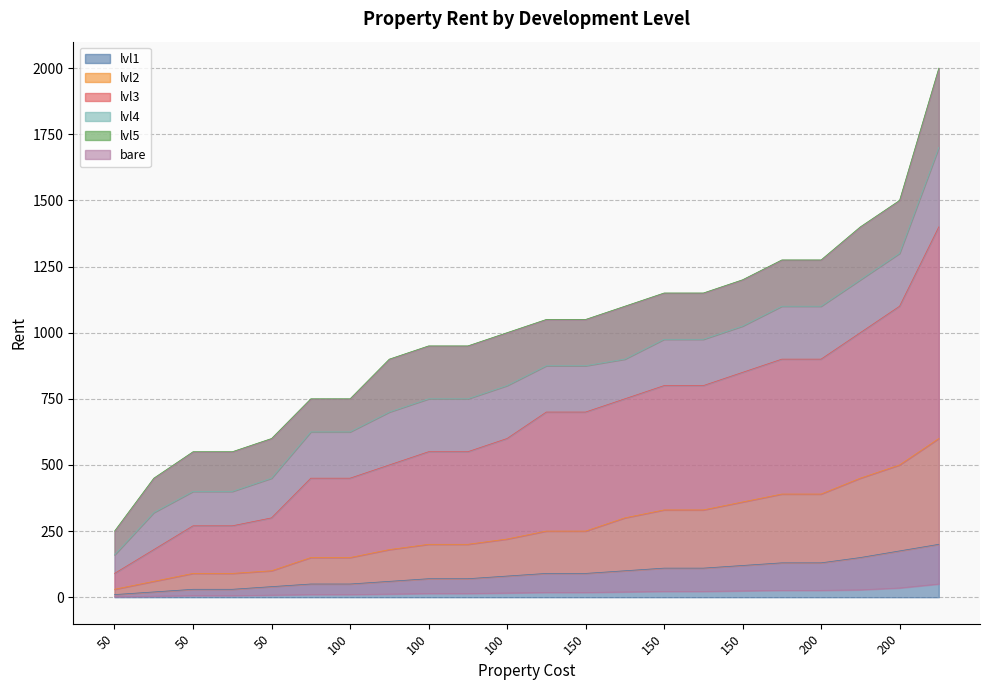

Which label corresponds to the largest value in the chart?

200